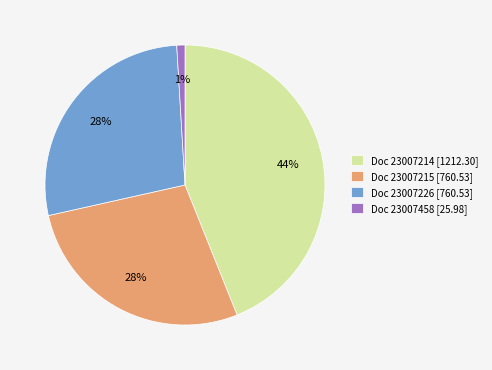

Combined, do Doc 23007214 [1212.30] and Doc 23007215 [760.53] account for over 50%?

Yes